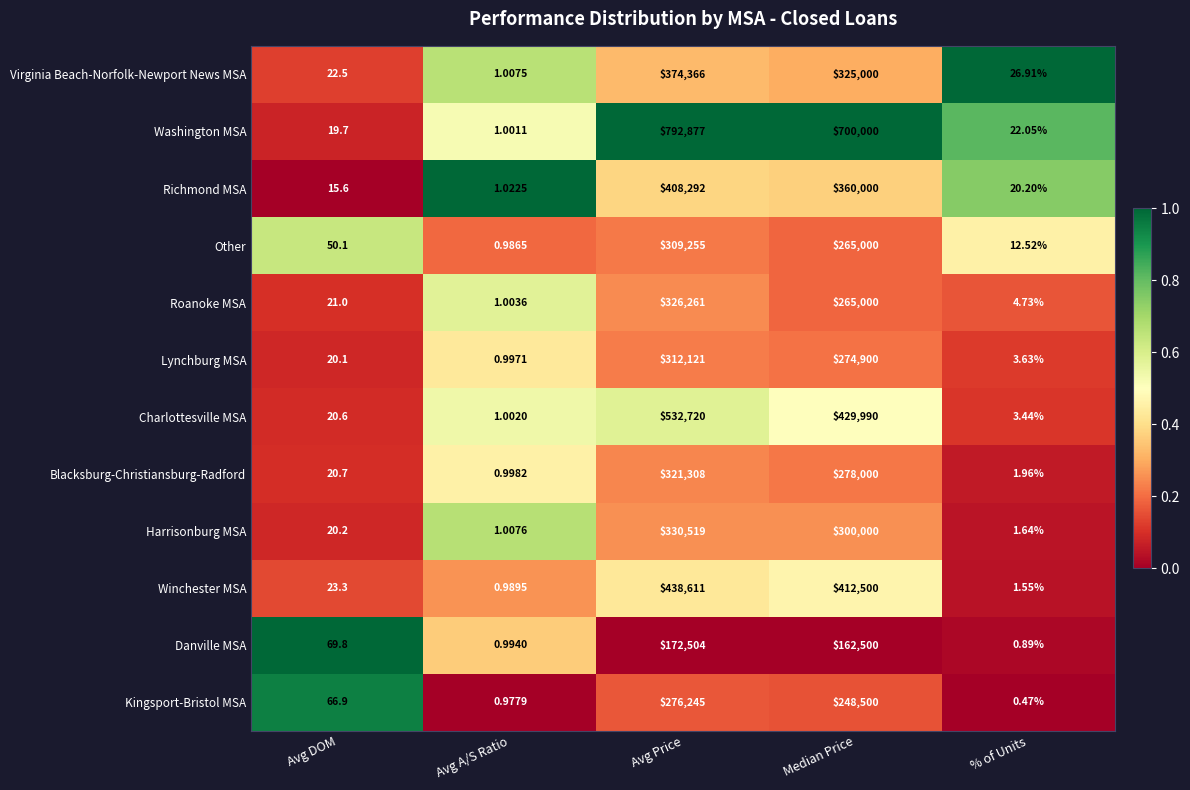

What is the total value across all series at % of Units?

100.0